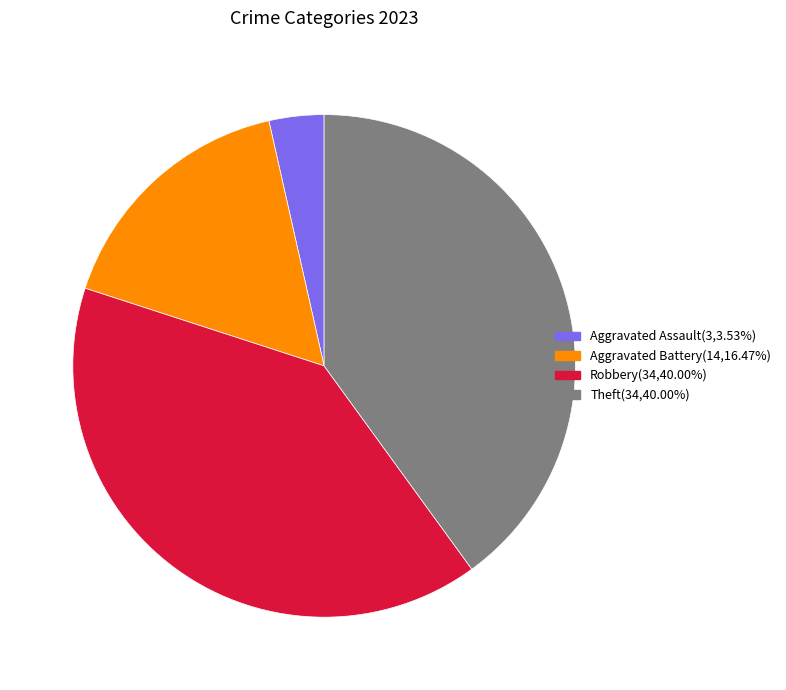

Is there any slice that represents more than half of the pie?

No